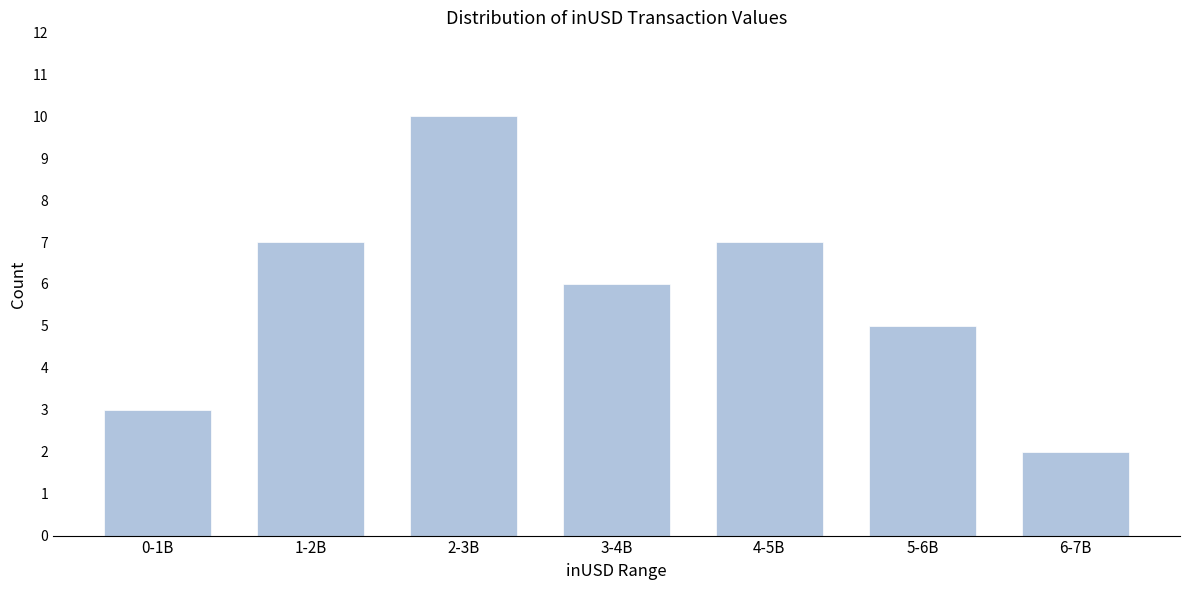

Reading right to left, what are all the values shown in this chart?

2	5	7	6	10	7	3